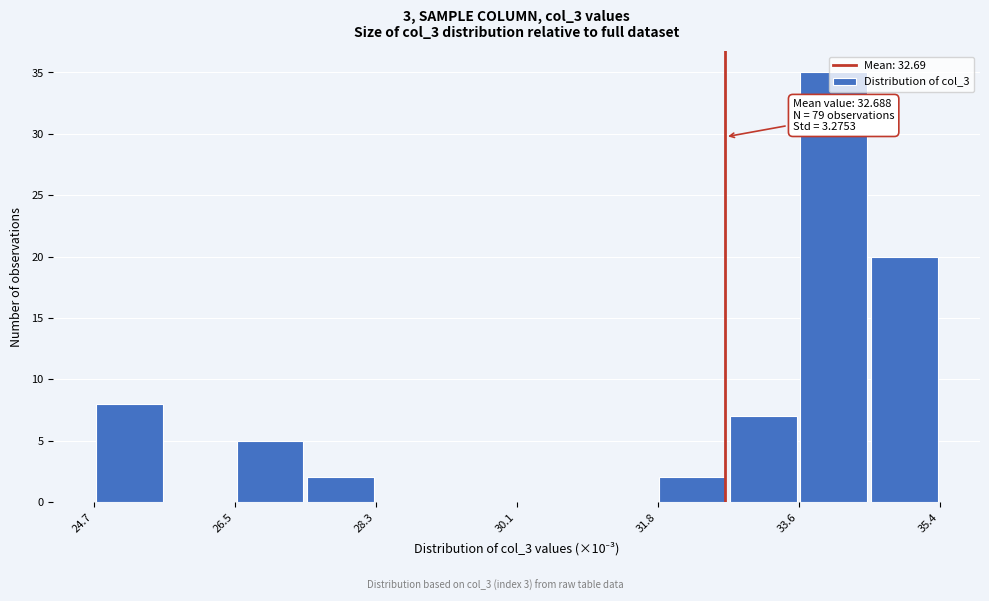

Which range on the x-axis has the tallest bar?

33.6 to 34.4